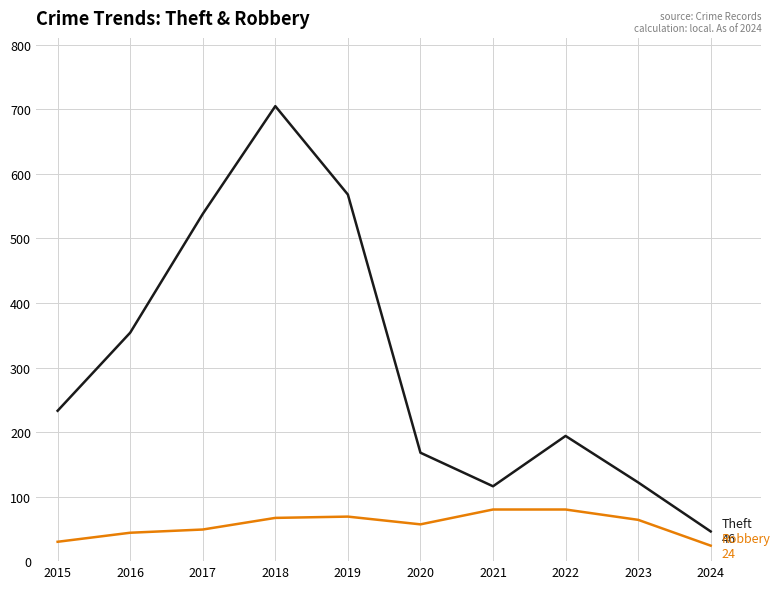

What is the smallest value displayed?

24